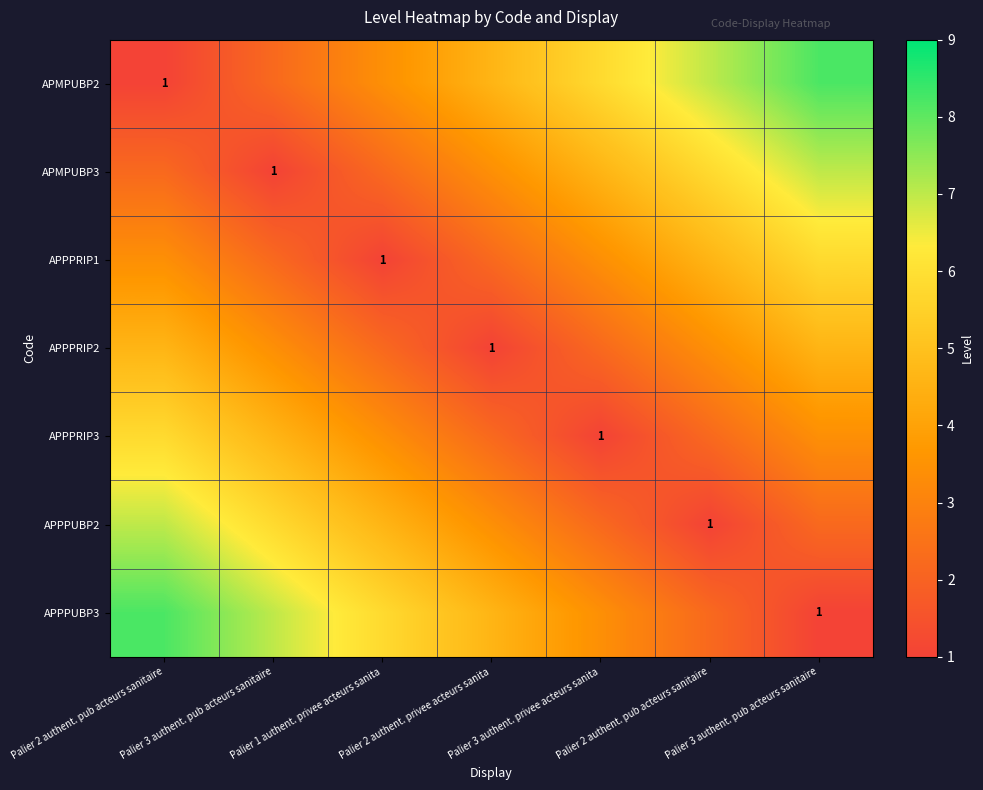

Which category has the highest value in the APMPUBP2 series?

Palier 3 authent. pub acteurs sanitaire